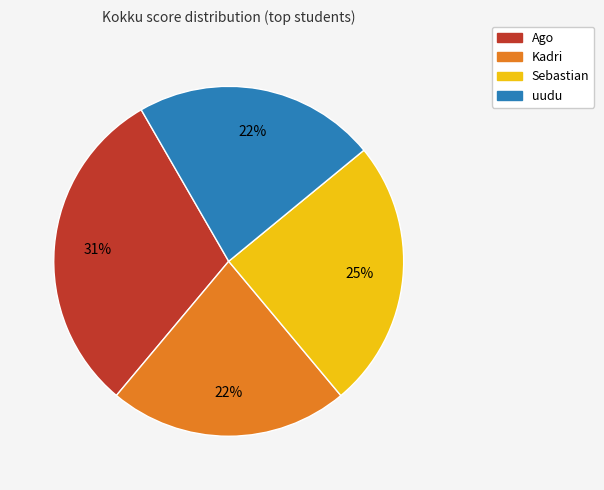

To the nearest percent, what is the average slice percentage?

25%